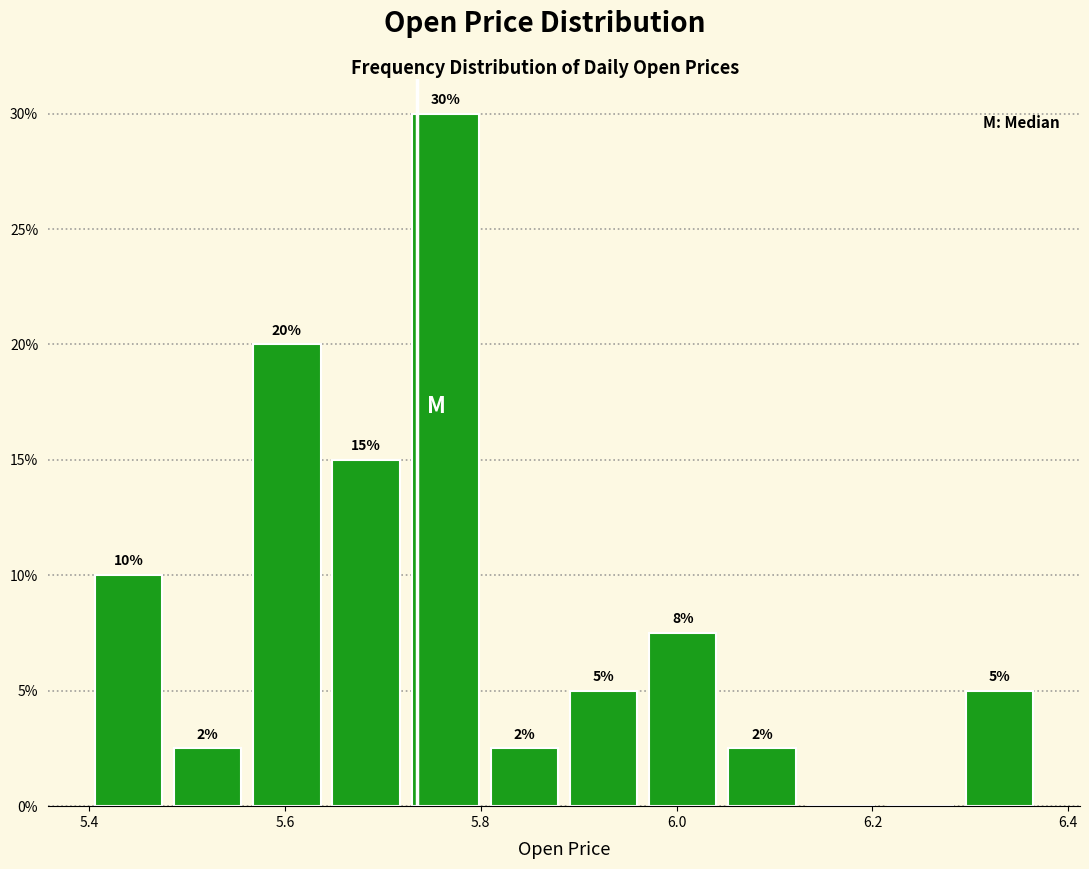

Over which range of the x-axis is the bar tallest?

5.72 to 5.80